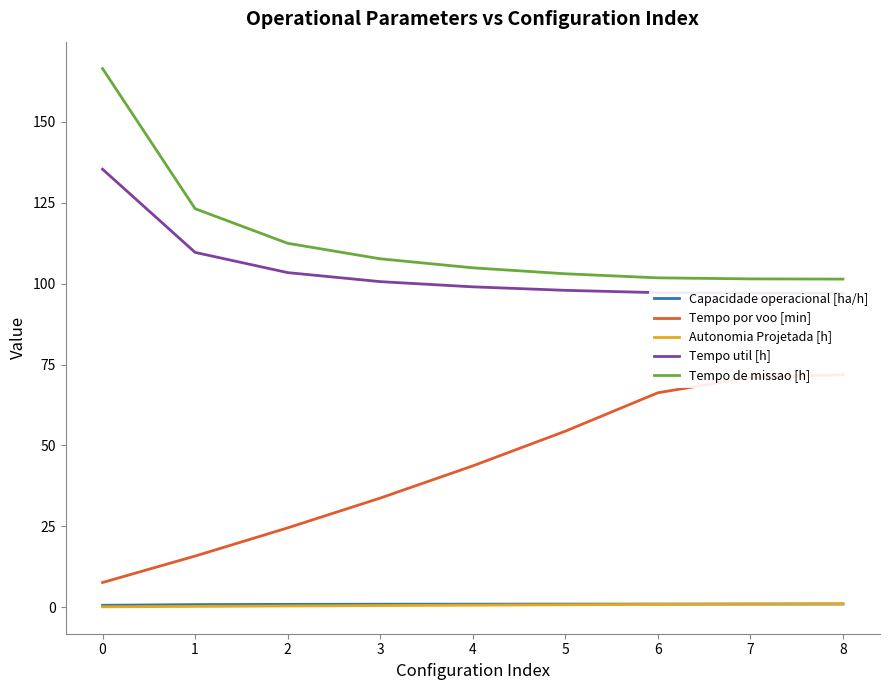

What is the value of the Tempo de missao [h] point at the 2nd from the left?

123.2